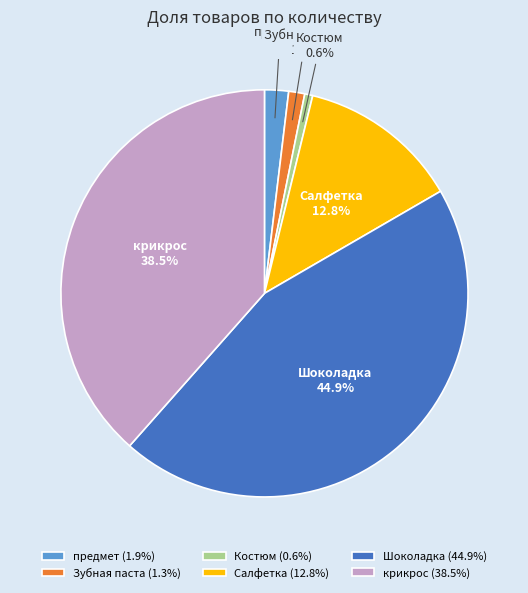

Is there any slice that represents more than half of the pie?

No